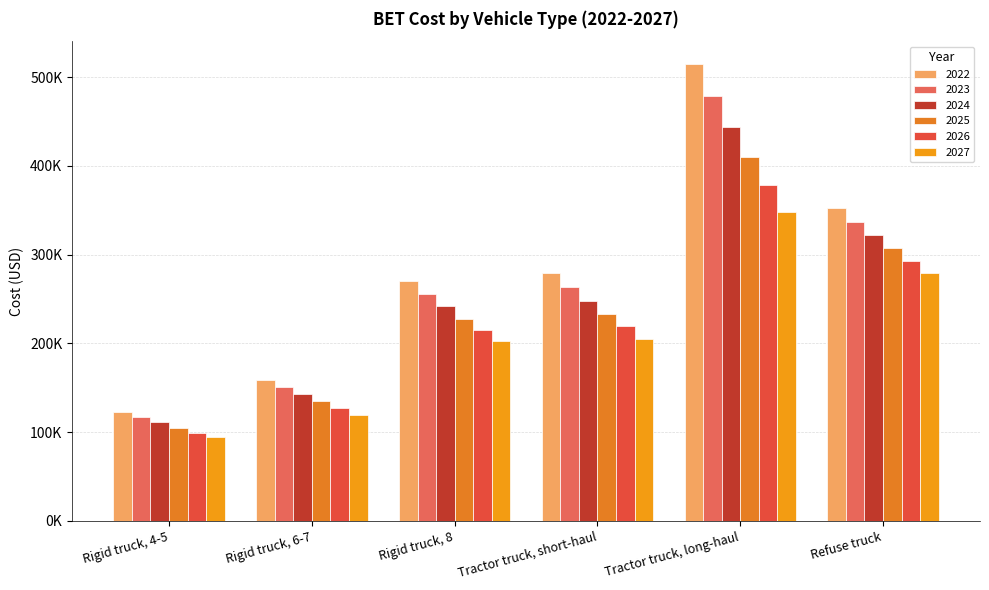

What is the maximum value shown in the chart?

514693.0